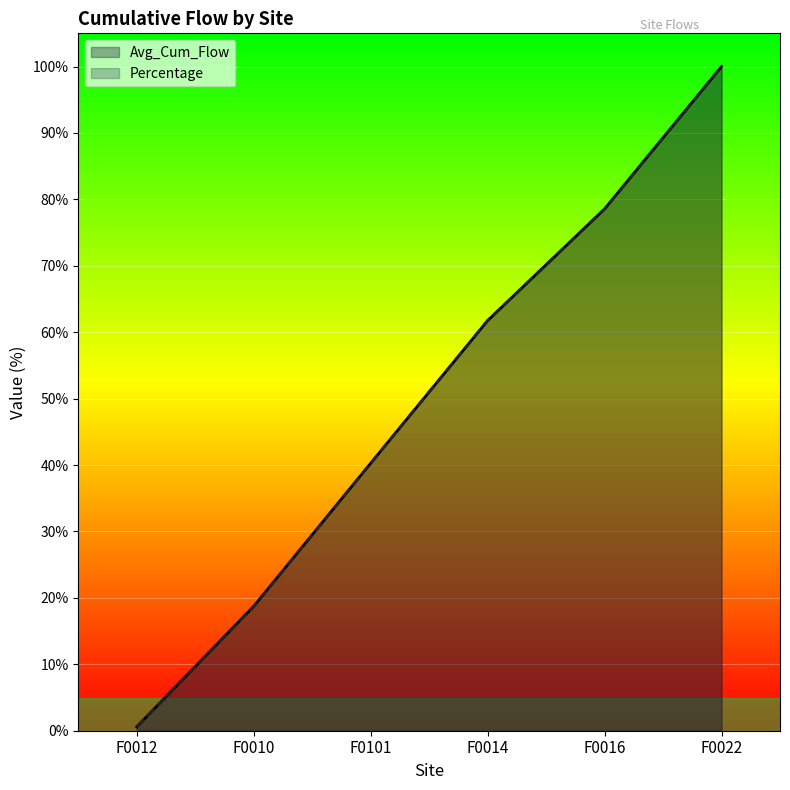

What are all the series names shown in the legend?

Avg_Cum_Flow, Percentage